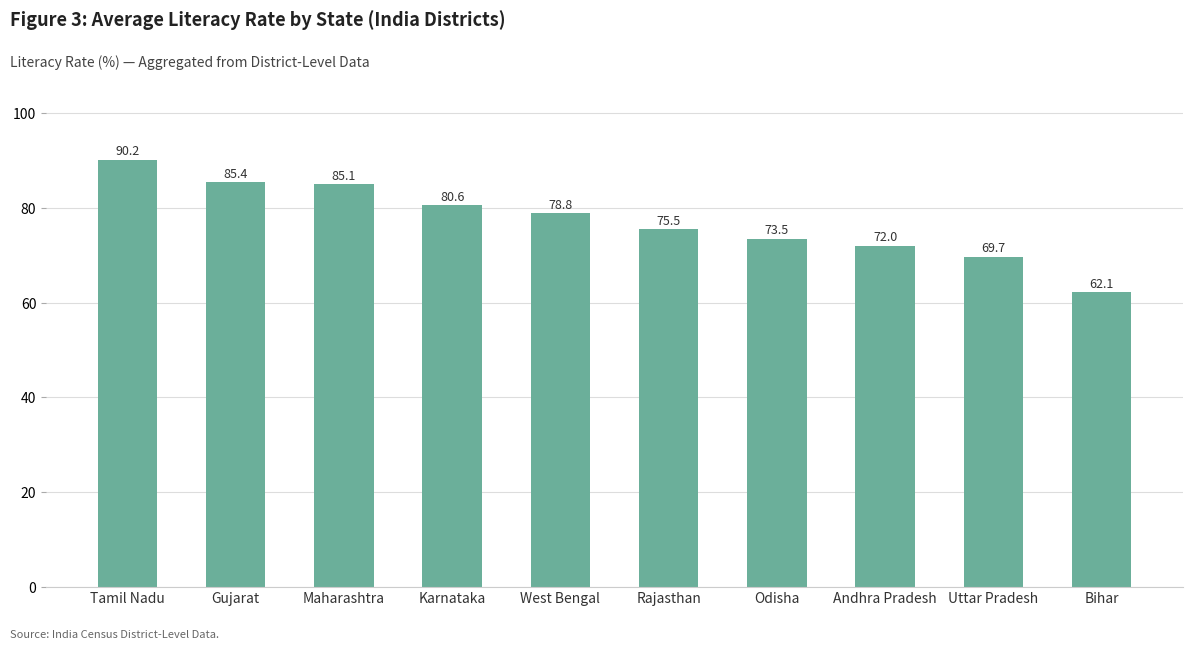

Count the number of data series in this chart.

1